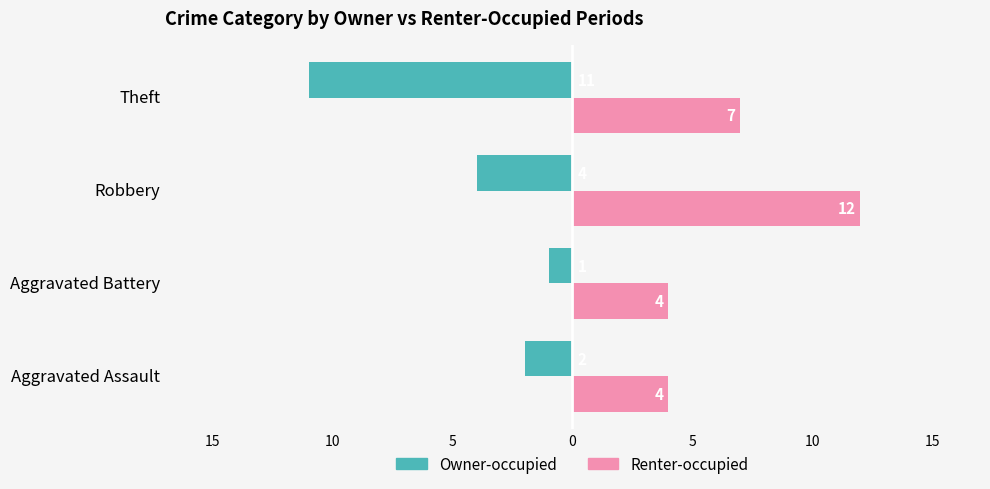

What are all the series names shown in the legend?

Owner-occupied, Renter-occupied